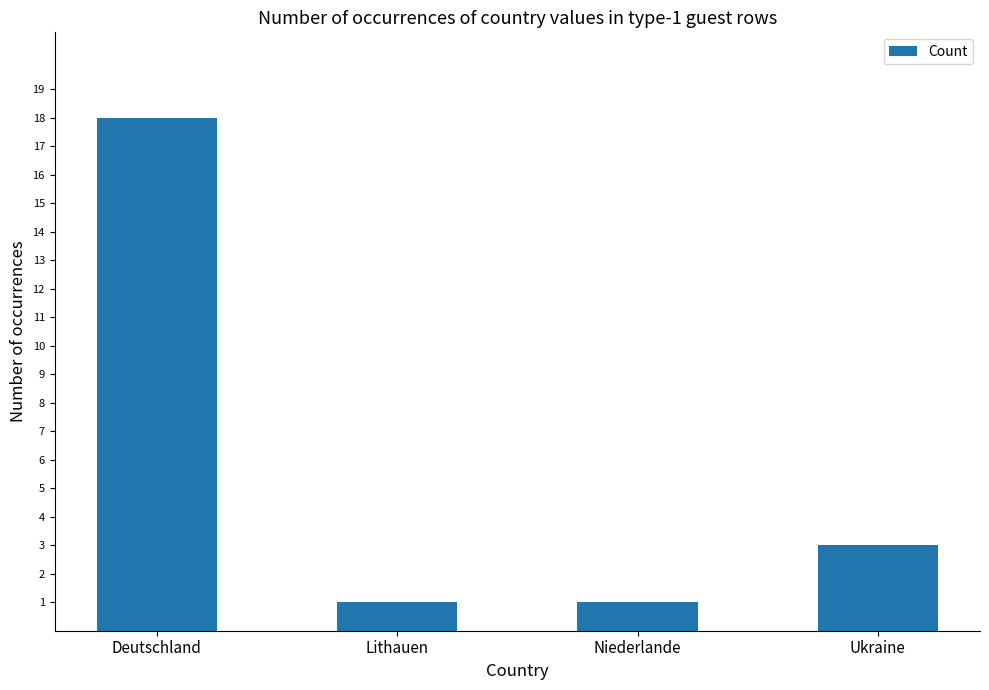

Reading left to right, transcribe all the data shown in this chart.

Deutschland=18	Lithauen=1	Niederlande=1	Ukraine=3